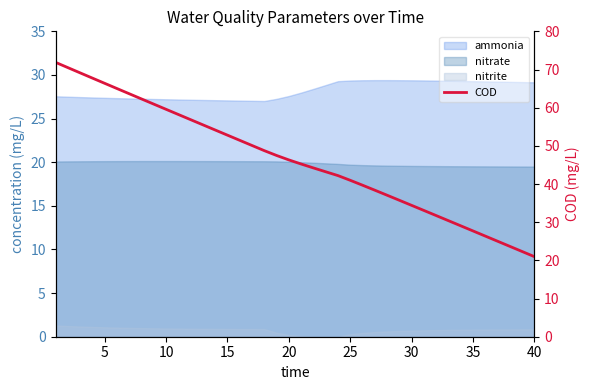

What is the value of the 37th point from the left?

25.0